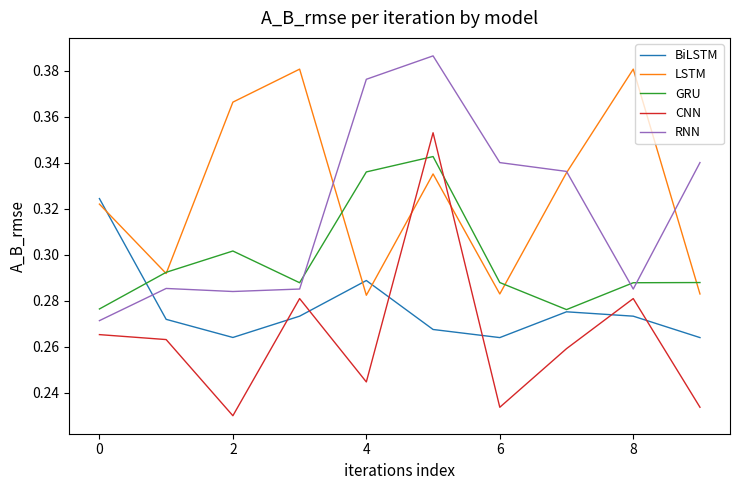

How many intersections are there between BiLSTM and RNN?

1